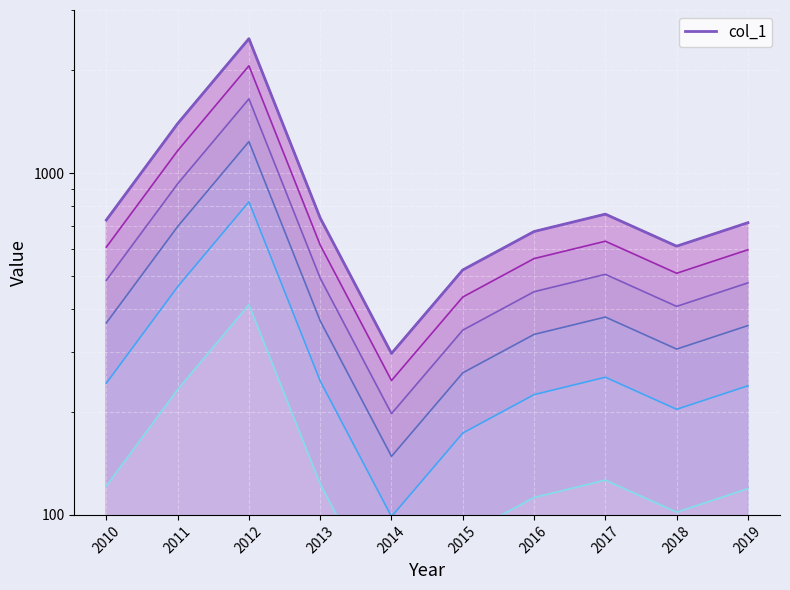

Is it true that the value at 2013 is 739.0?

True